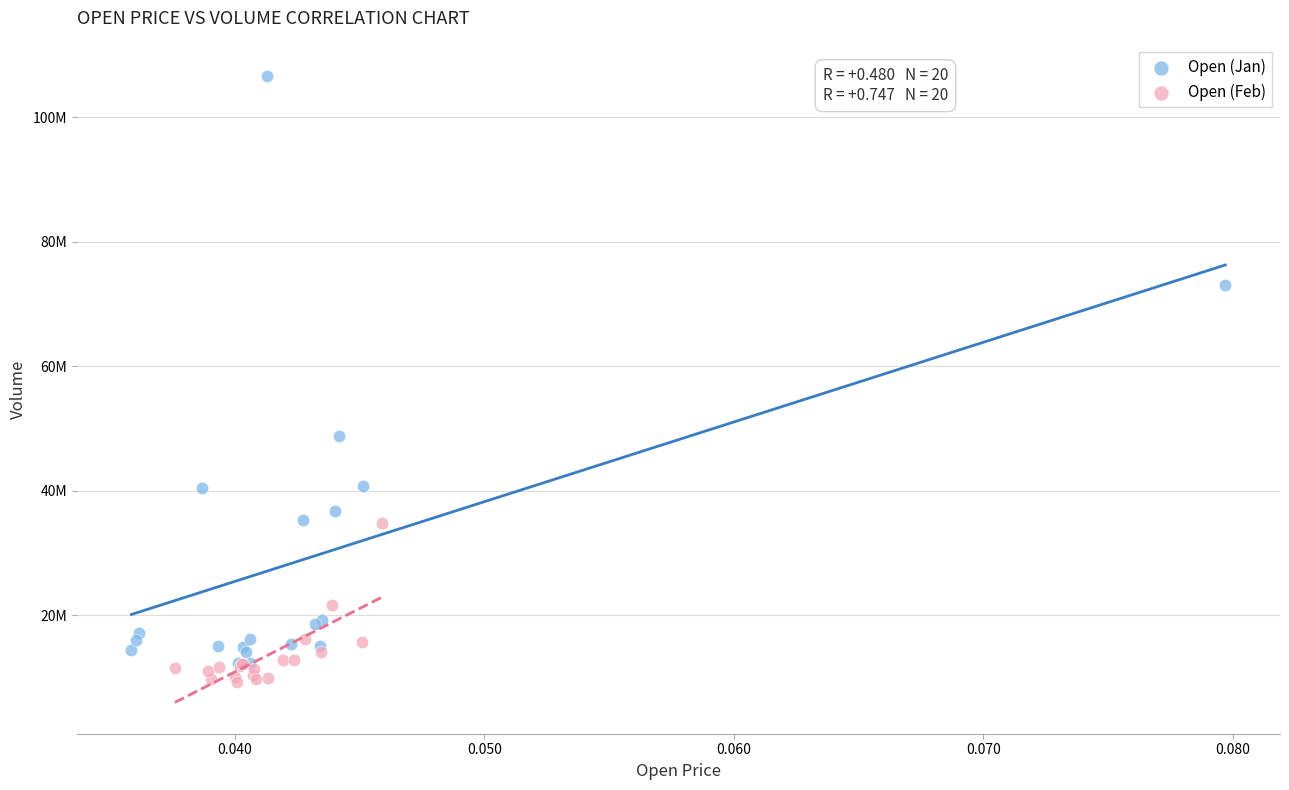

What are all the series names shown in the legend?

Open (Jan), Open (Feb)